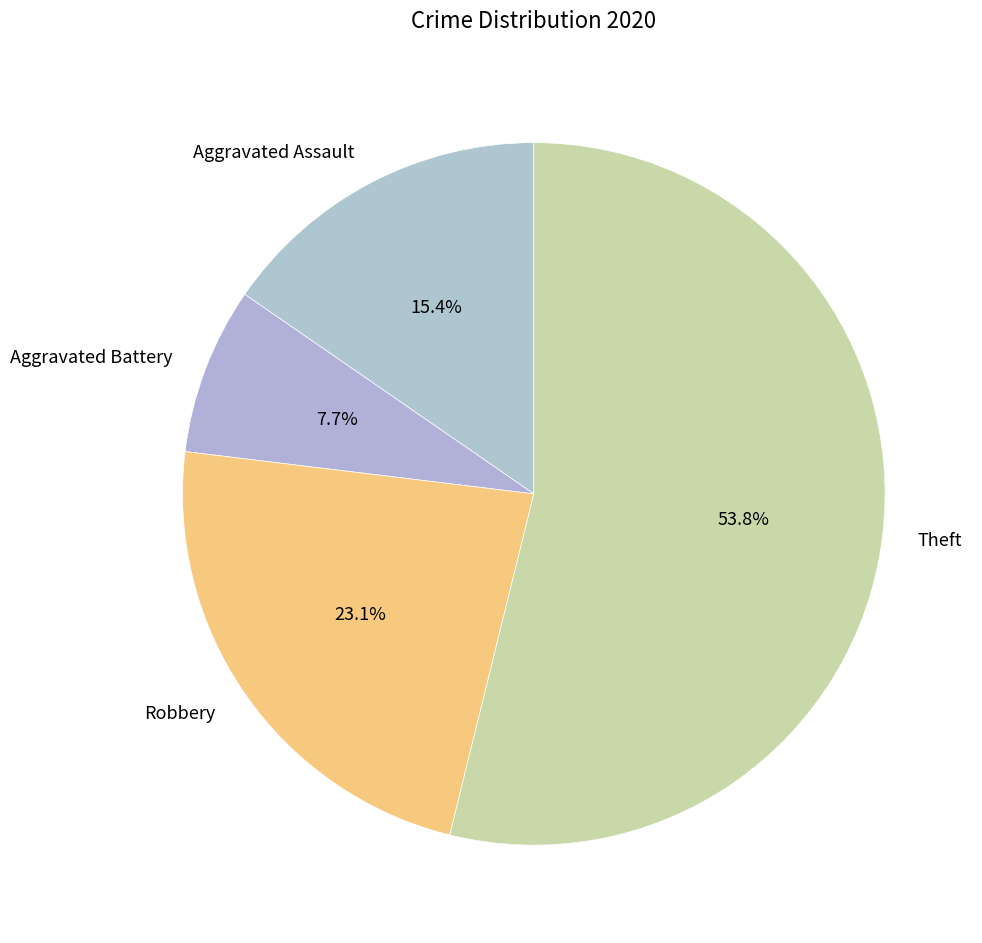

Which slice represents more than half of the pie?

Theft